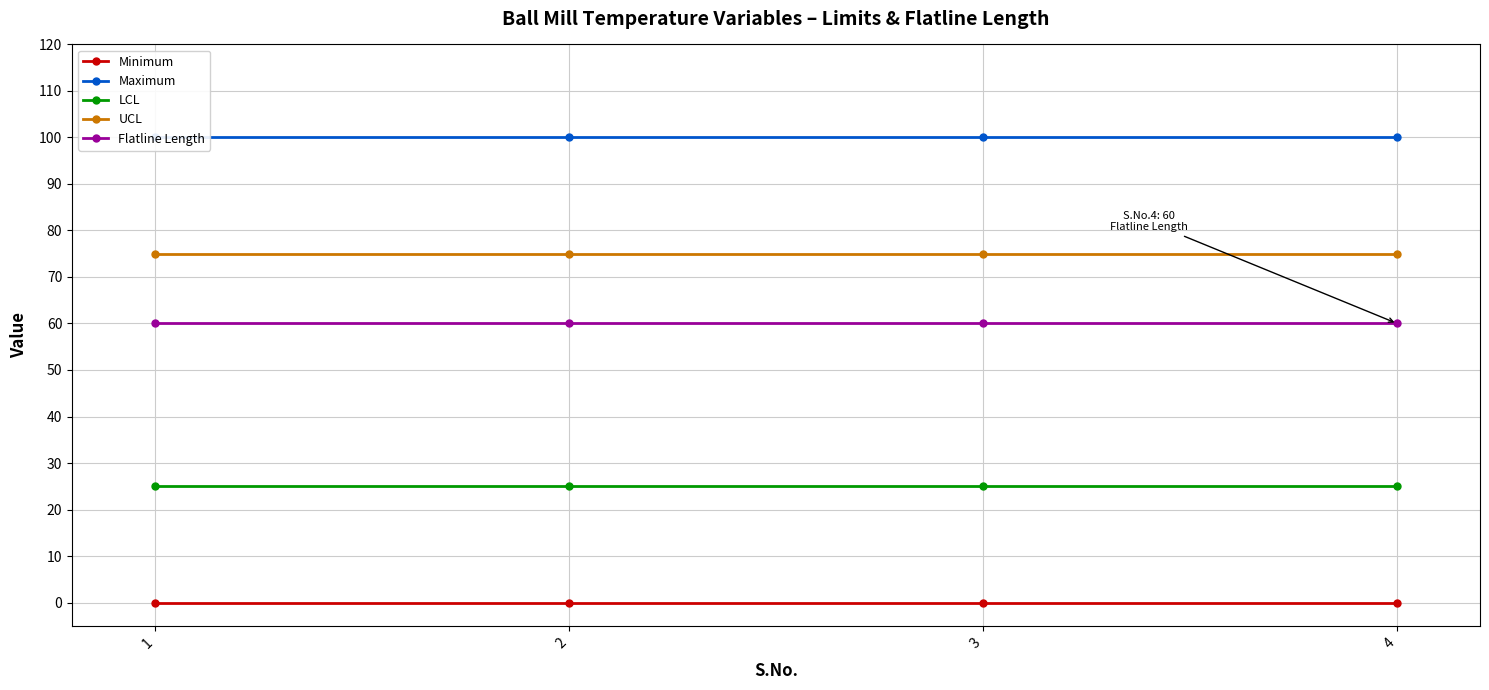

Reading right to left, list all the values displayed in this chart.

Minimum: 0	0	0	0
Maximum: 100	100	100	100
LCL: 25	25	25	25
UCL: 75	75	75	75
Flatline Length: 60	60	60	60